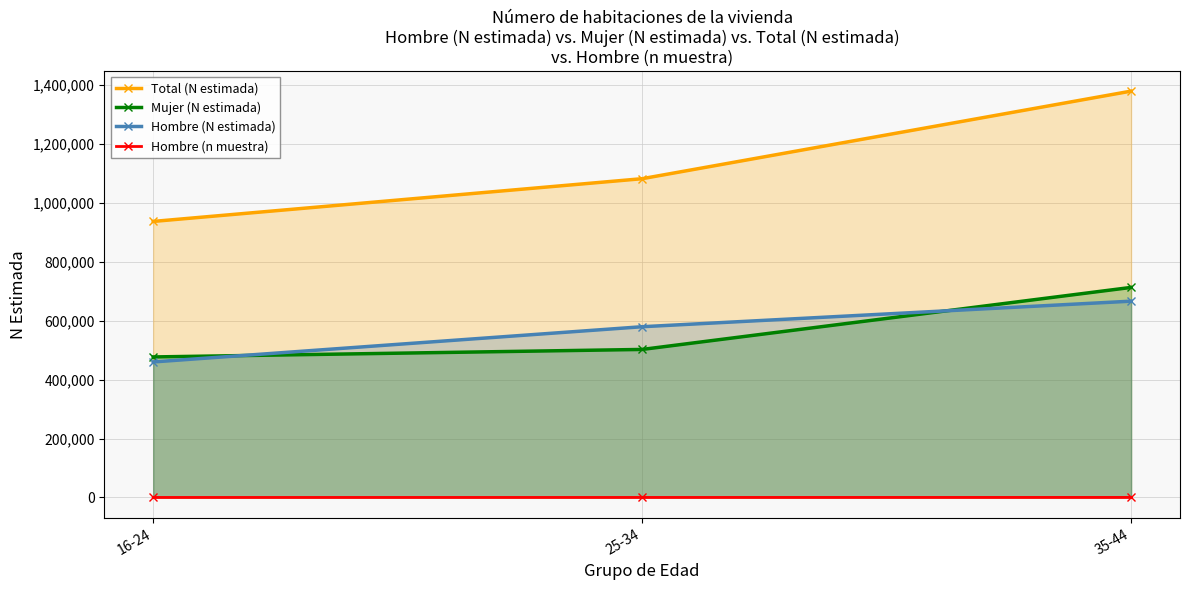

Rank the series at 35-44 from highest to lowest value.

Total (N estimada), Mujer (N estimada), Hombre (N estimada), Hombre (n muestra)